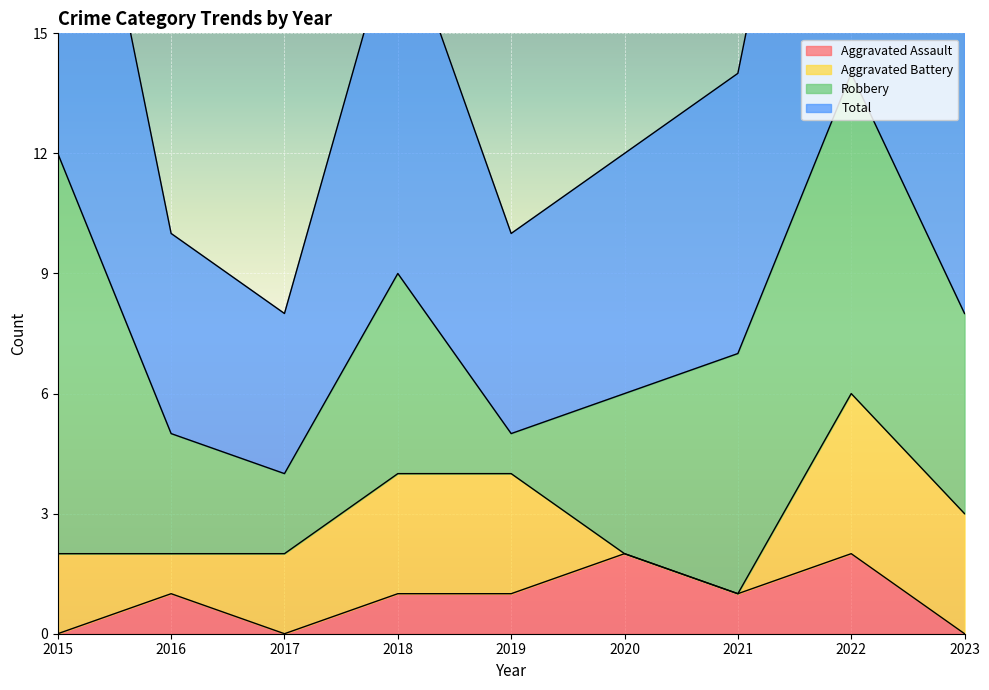

At which category is the sum across all series the highest?

2022